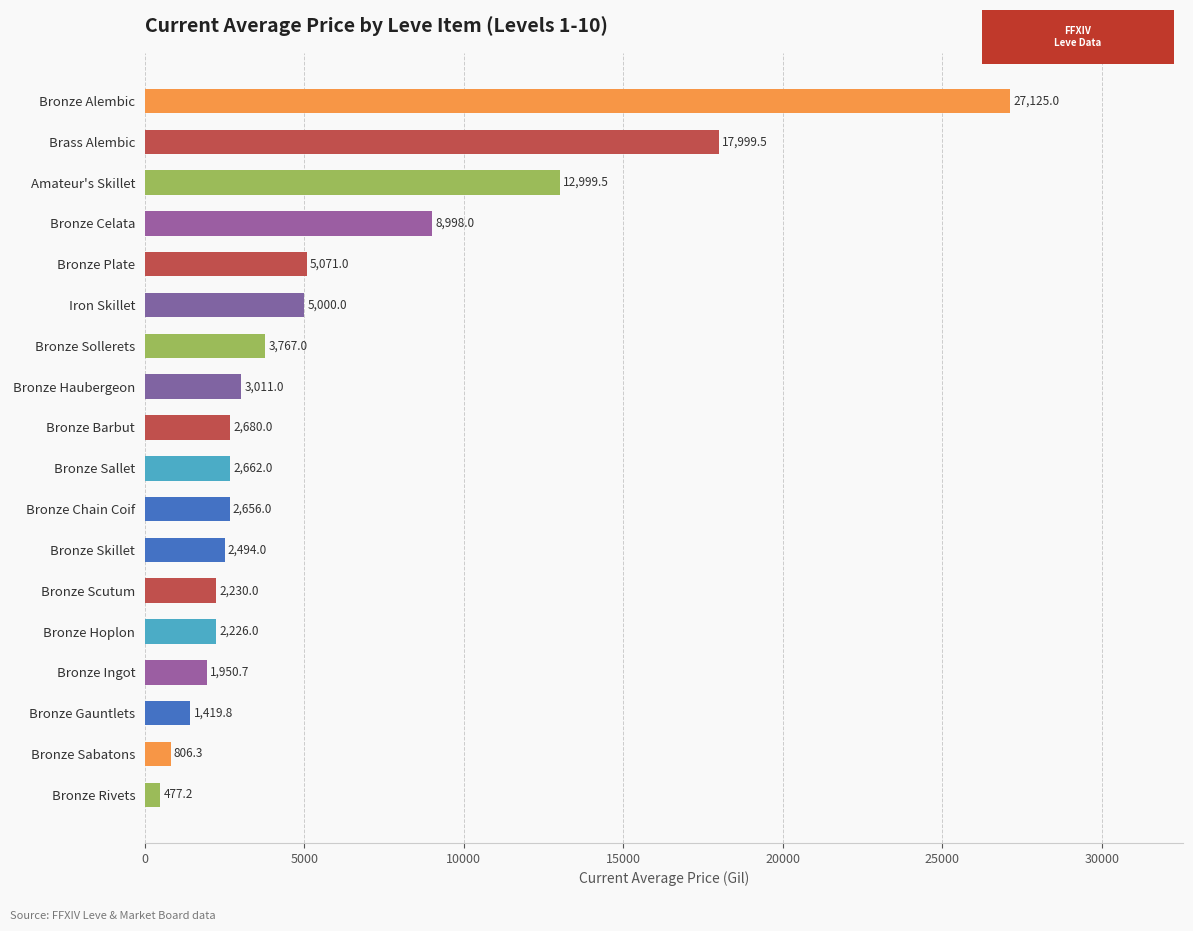

Rank the categories by value from lowest to highest.

Bronze Rivets, Bronze Sabatons, Bronze Gauntlets, Bronze Ingot, Bronze Hoplon, Bronze Scutum, Bronze Skillet, Bronze Chain Coif, Bronze Sallet, Bronze Barbut, Bronze Haubergeon, Bronze Sollerets, Iron Skillet, Bronze Plate, Bronze Celata, Amateur's Skillet, Brass Alembic, Bronze Alembic